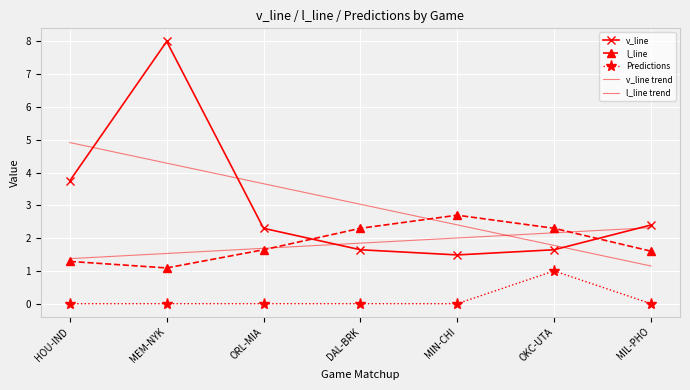

True or false: l_line has more than 1 points higher than both neighbors.

False